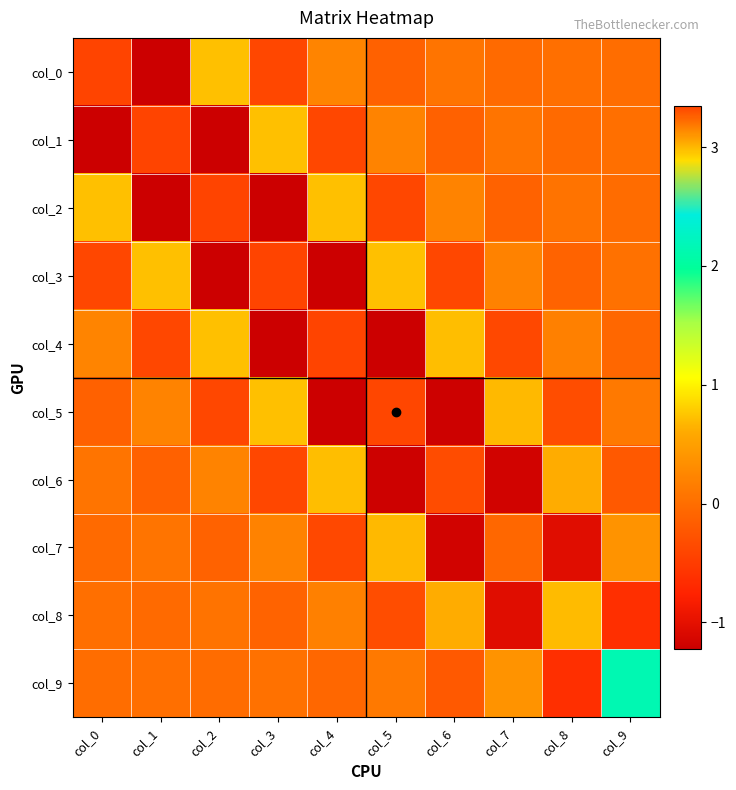

What is the total value across all series at col_0?

2.6